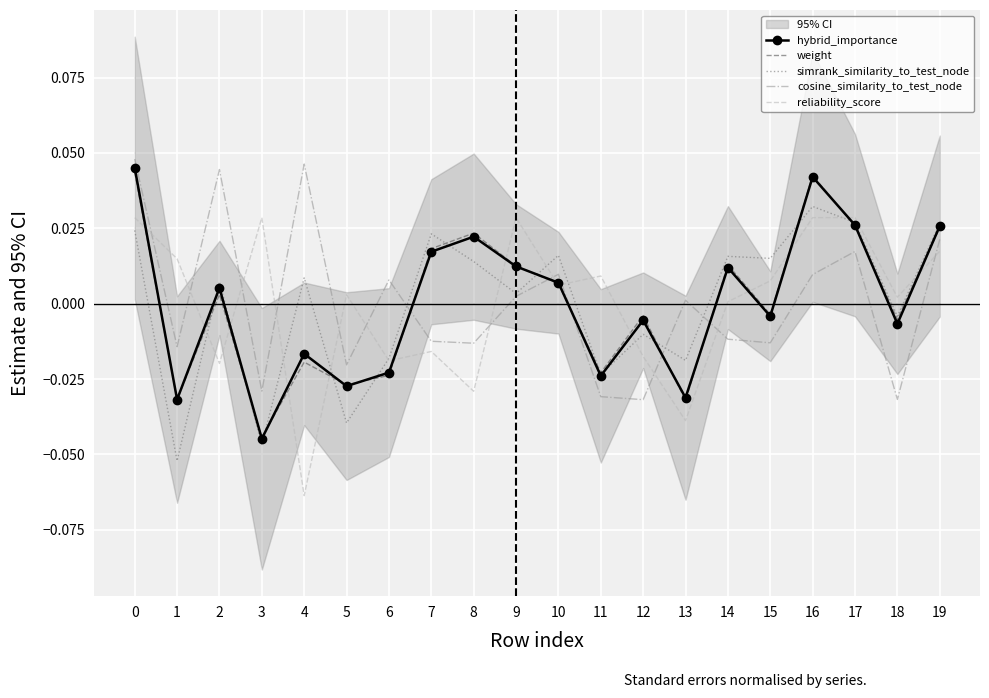

What is the difference between the maximum and minimum values in the hybrid_importance series?

0.1